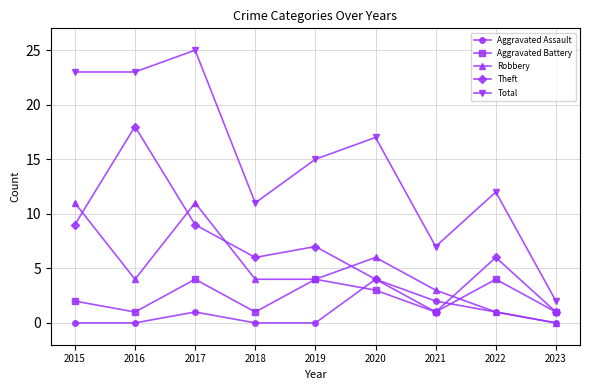

The value of Aggravated Assault at 2019 is 2. True or false?

False